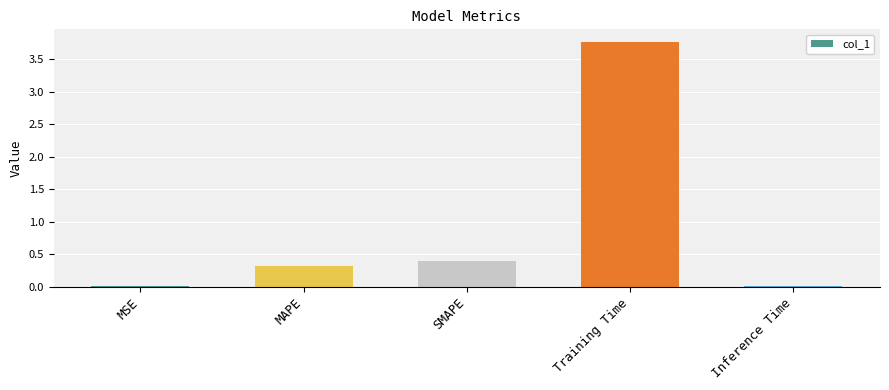

What is the sum of all values?

4.5